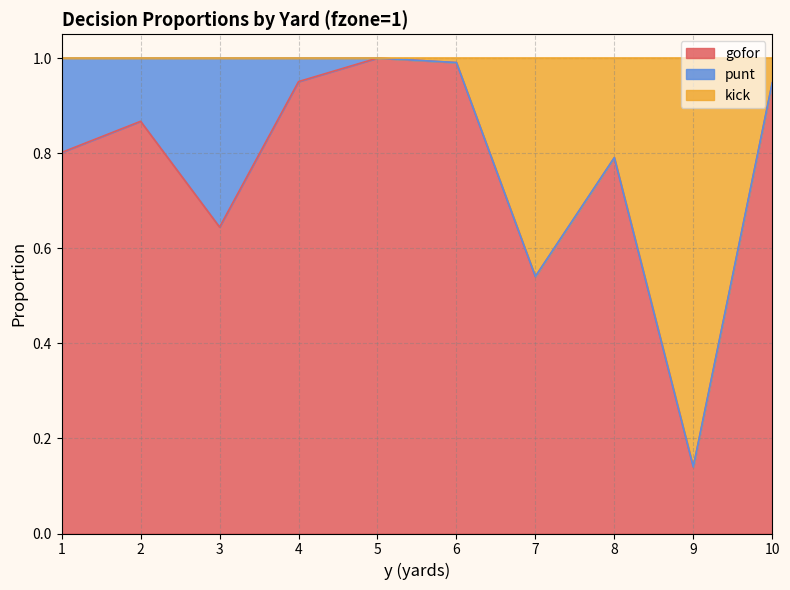

What is the approximate value of gofor at 5?

1.0